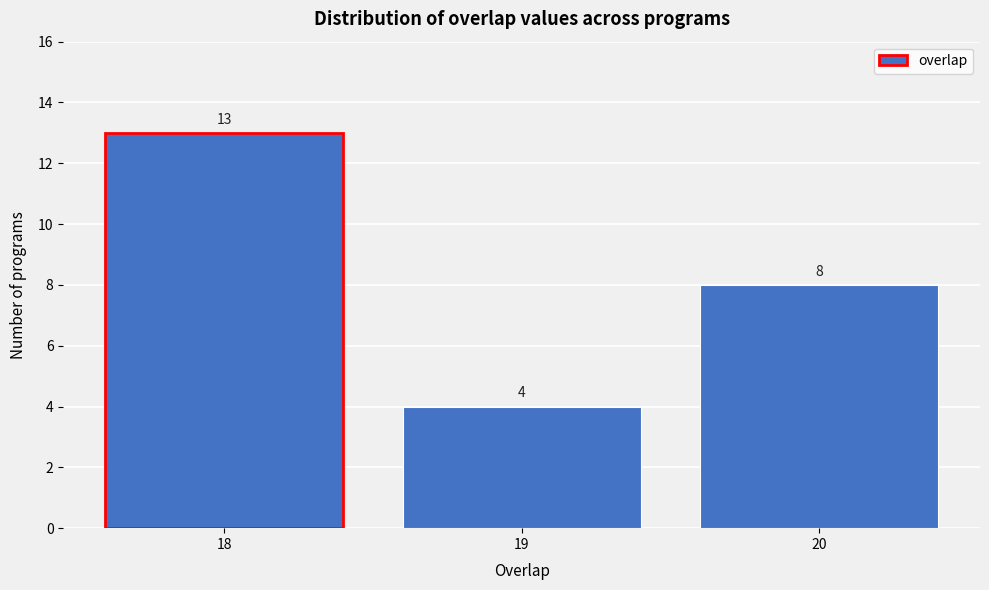

Reading left to right, what are all the values shown in this chart?

18=13	19=4	20=8